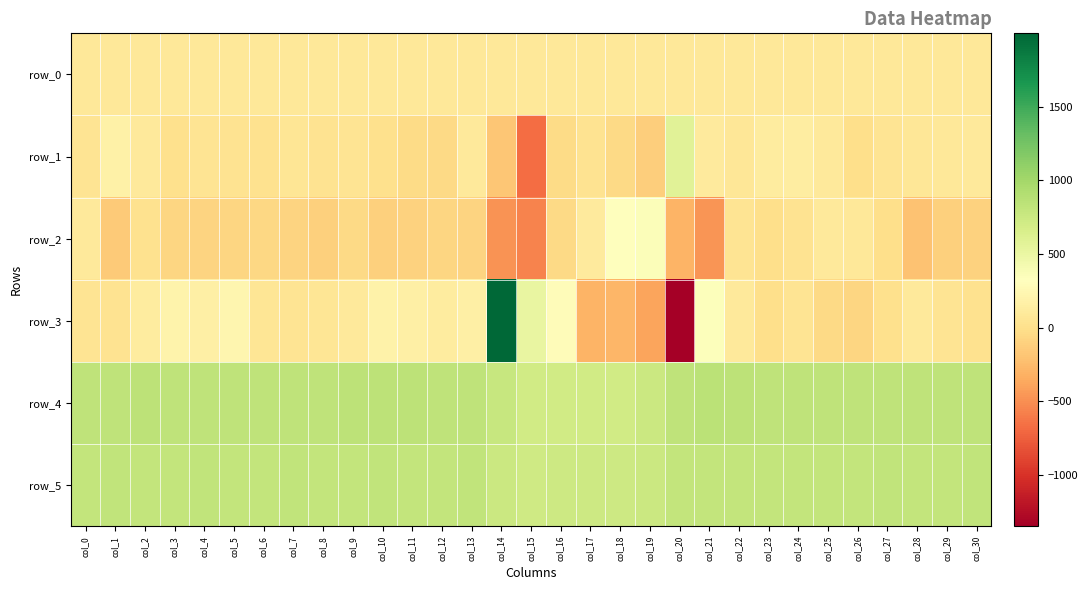

What is the maximum value for row_3?

1997.0